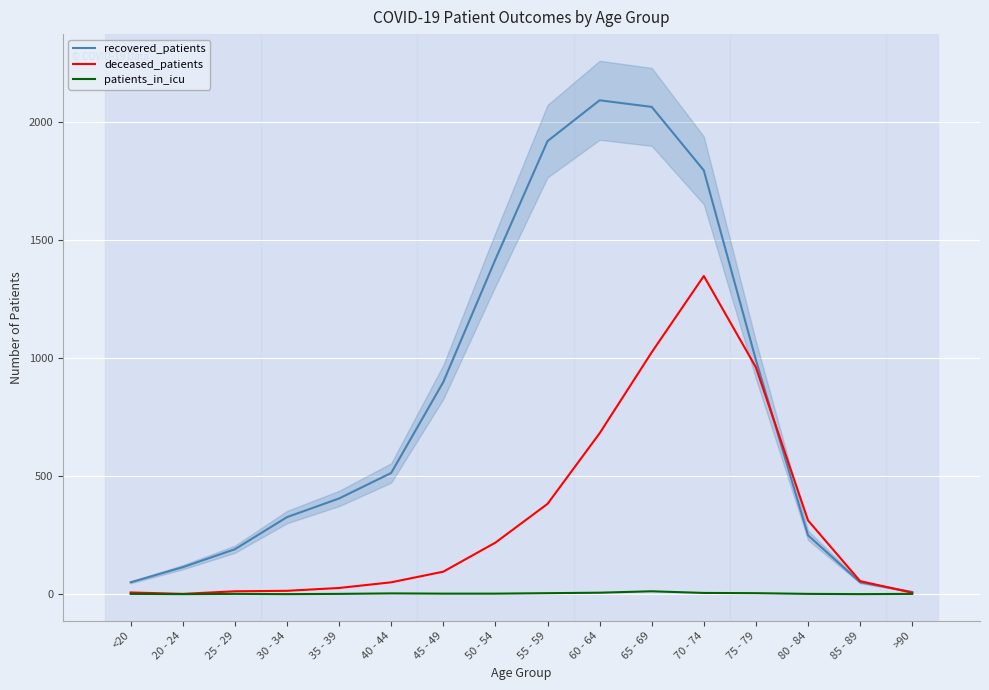

The recovered_patients series shows 271 at 25 - 29. True or false?

False